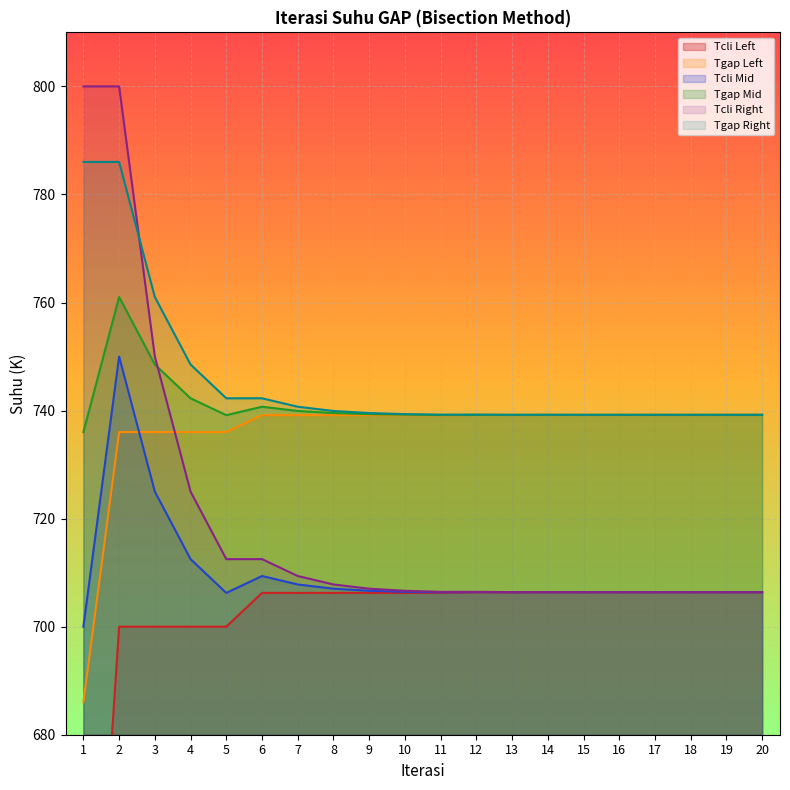

Rank the categories by Tgap_Mid value from lowest to highest.

1, 5, 11, 13, 15, 17, 20, 19, 18, 16, 14, 12, 10, 9, 8, 7, 6, 4, 3, 2